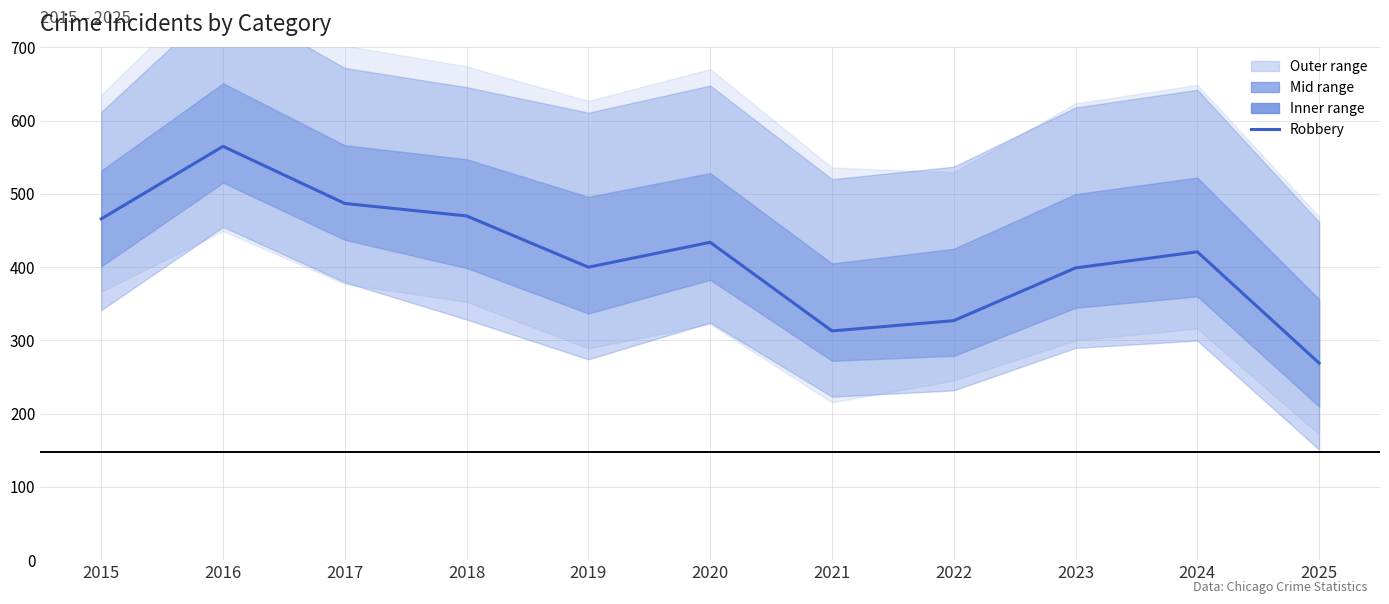

Count the number of values greater than 421.

5